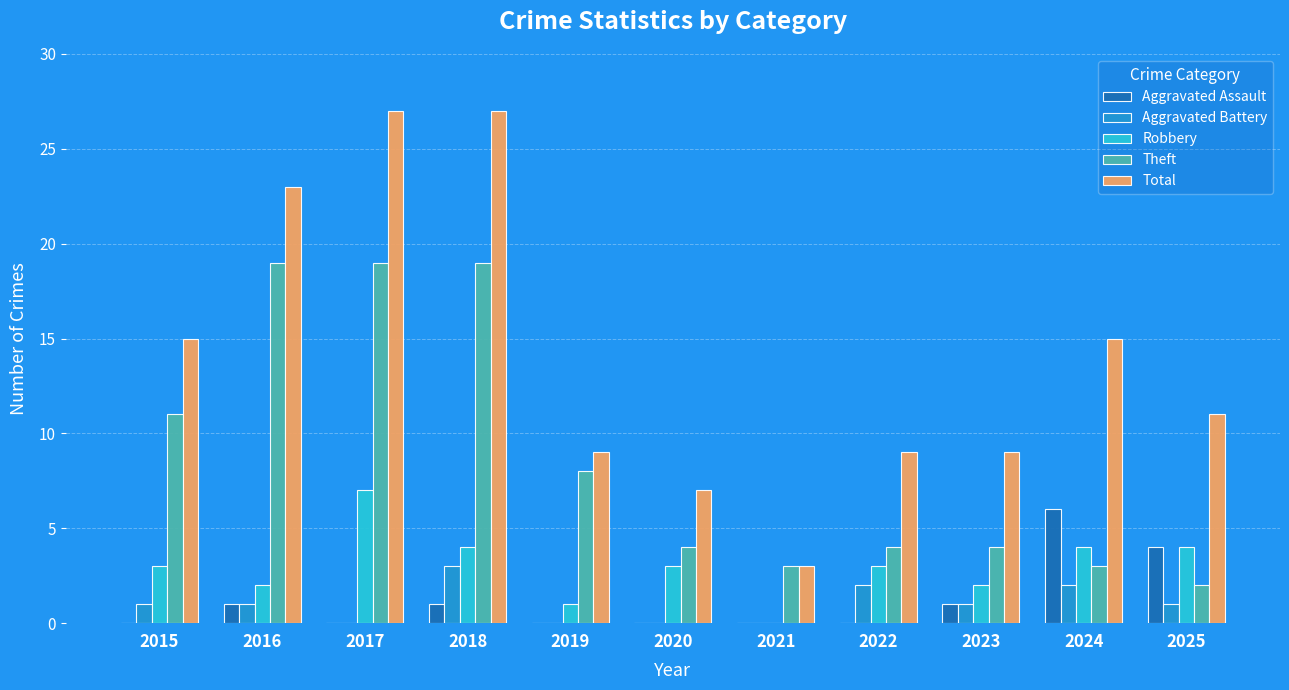

The value of Robbery at 2016 is 2. True or false?

True